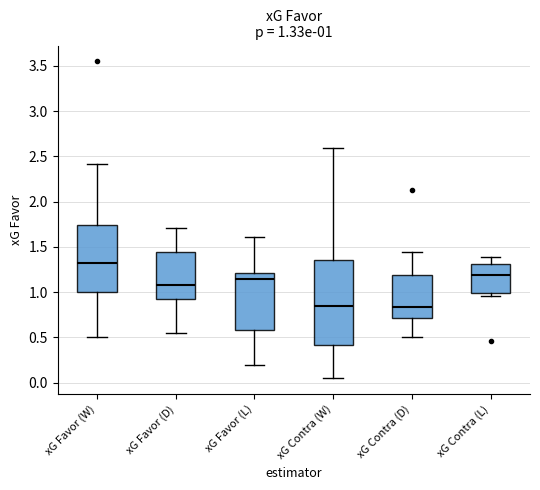

Which box is the tallest, from its lower edge to its upper edge?

xG Contra (W)